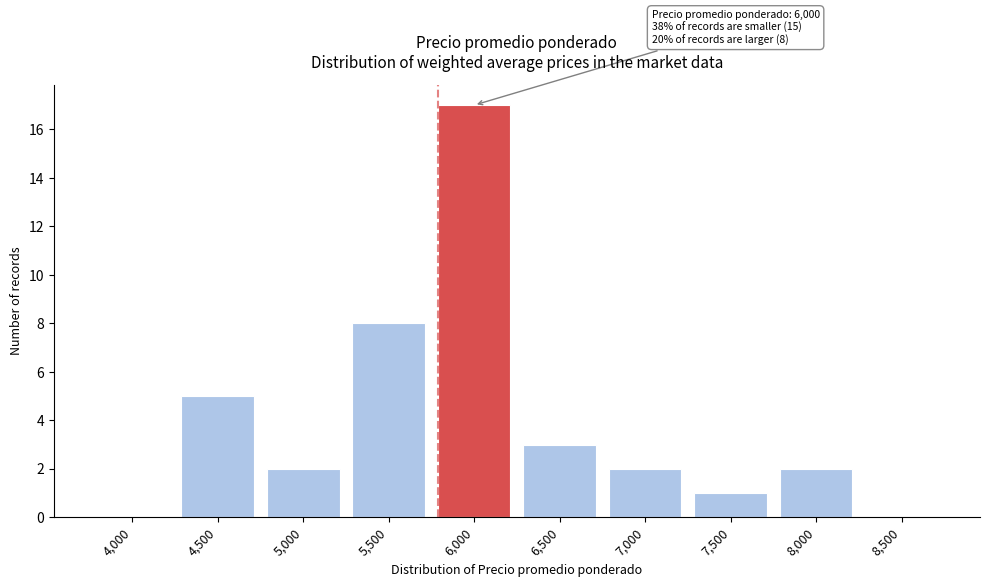

Reading left to right, list all the values displayed in this chart.

4,000=0	4,500=5	5,000=2	5,500=8	6,000=17	6,500=3	7,000=2	7,500=1	8,000=2	8,500=0